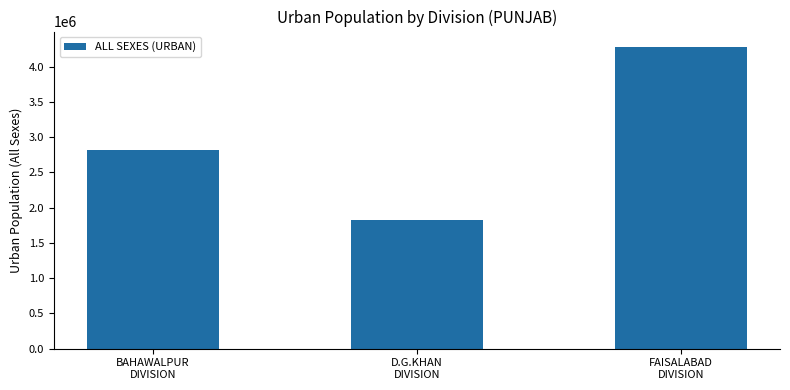

What is the approximate value at D.G.KHAN
DIVISION?

1823775